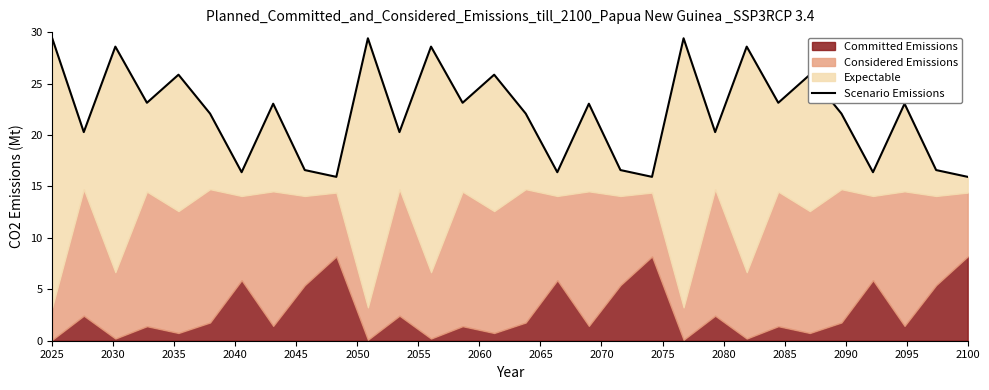

Reading right to left, what are all the values shown in this chart?

15.9	16.6	23.0	16.4	22.1	25.9	23.1	28.6	20.3	29.4	15.9	16.6	23.0	16.4	22.1	25.9	23.1	28.6	20.3	29.4	15.9	16.6	23.0	16.4	22.1	25.9	23.1	28.6	20.3	29.4